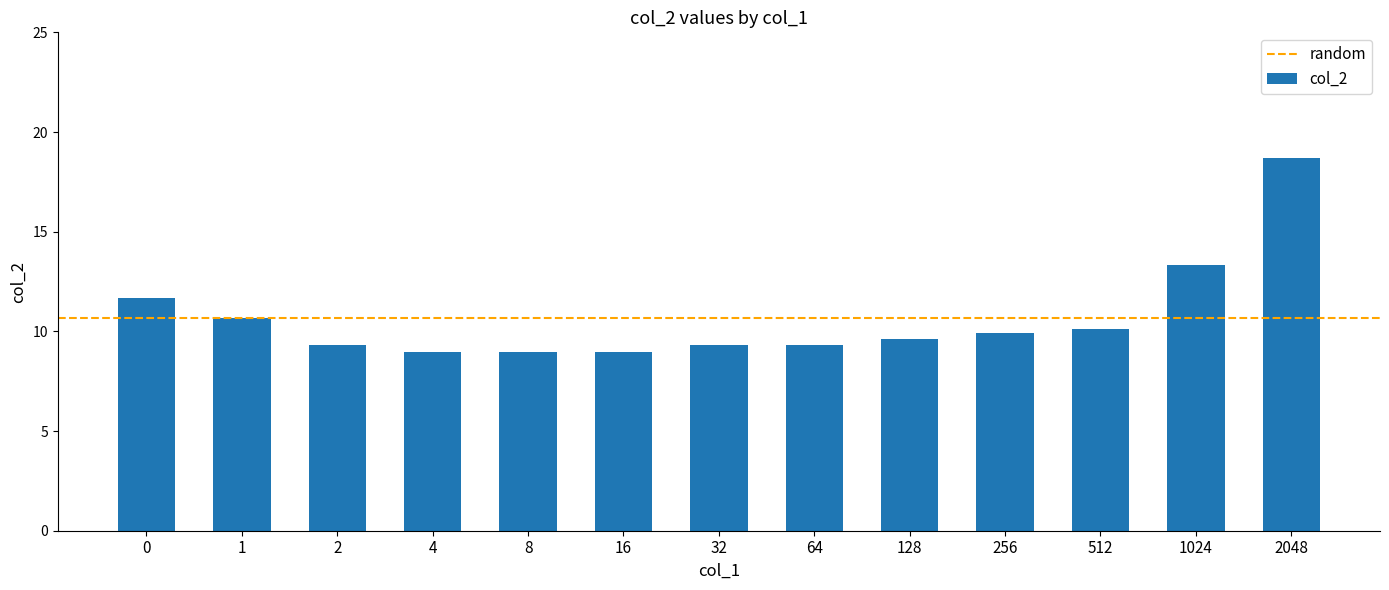

What is the sum of all values?

138.8